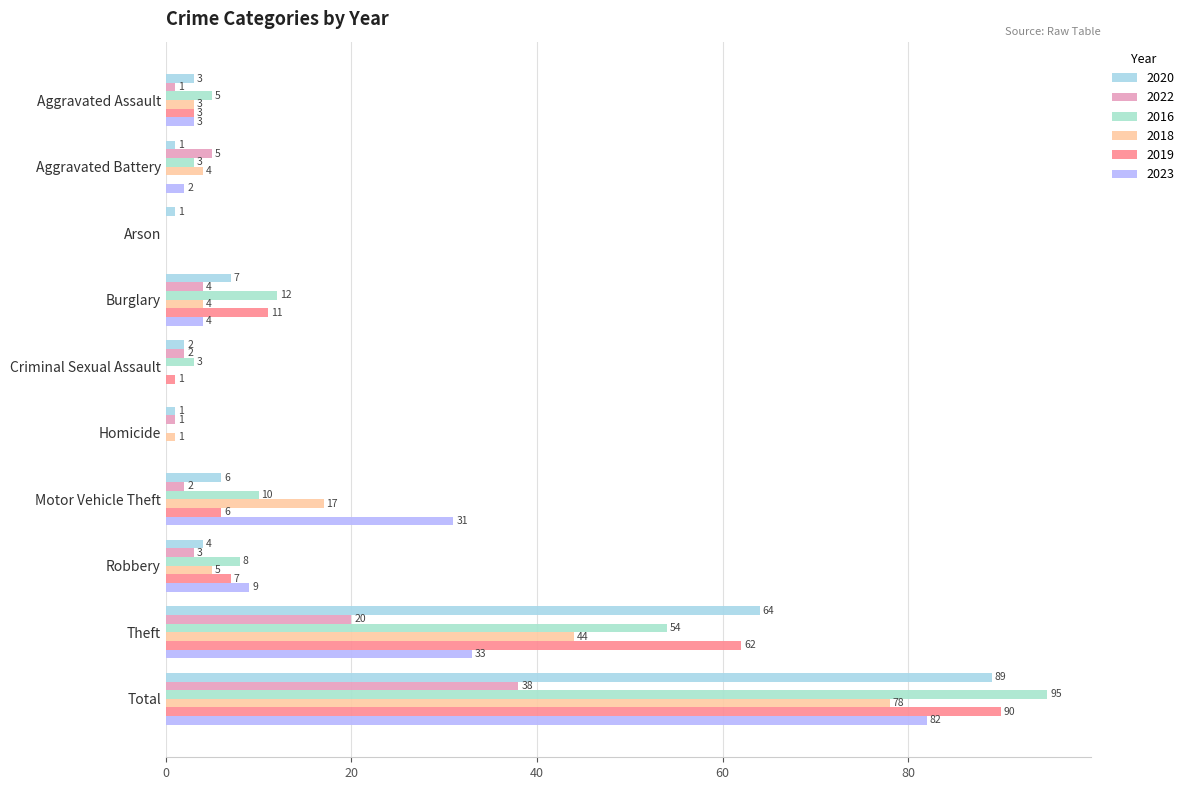

At which label does 2023 first exceed 4?

Motor Vehicle Theft